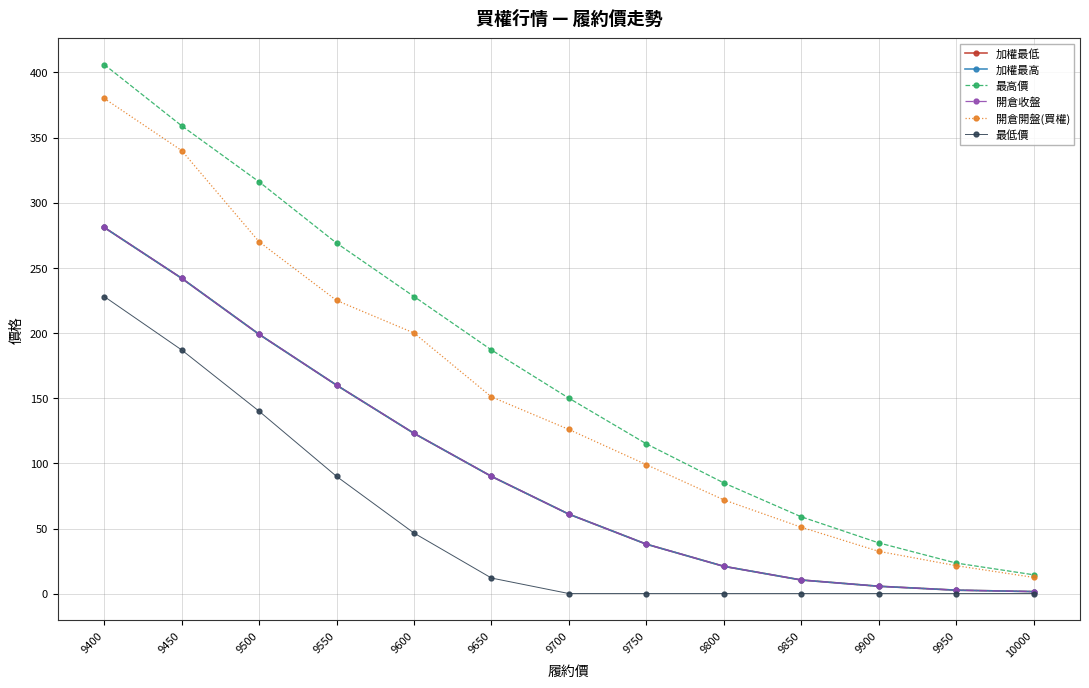

Is this an area chart (filled region under the line)?

No